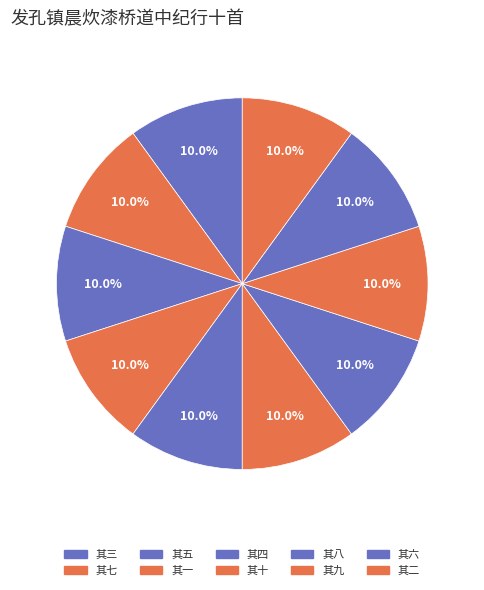

Approximately how many times larger is the value at 其六 compared to 其四?

1.0